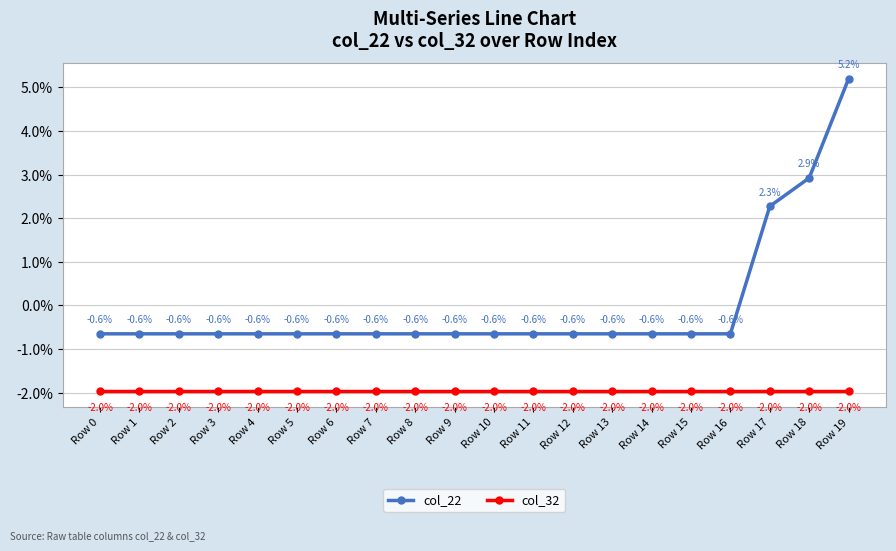

The value of col_22 at Row 1 is -0.0. True or false?

False